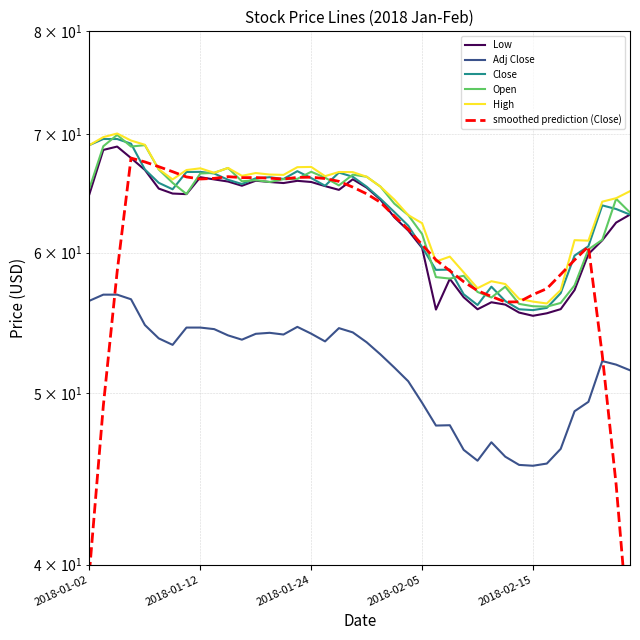

What is the minimum value for Low?

55.3